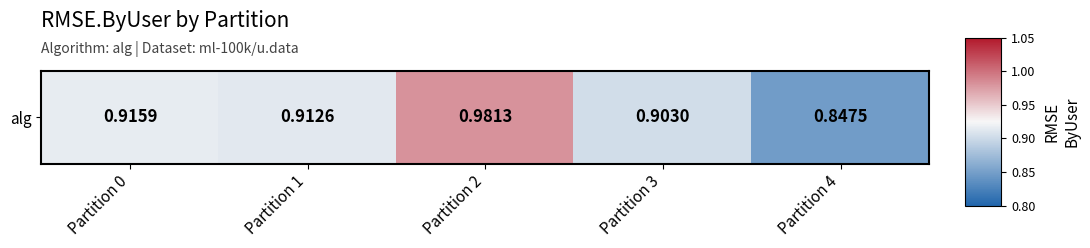

Reading right to left, extract all data points from this chart.

Partition 4=0.8	Partition 3=0.9	Partition 2=1.0	Partition 1=0.9	Partition 0=0.9